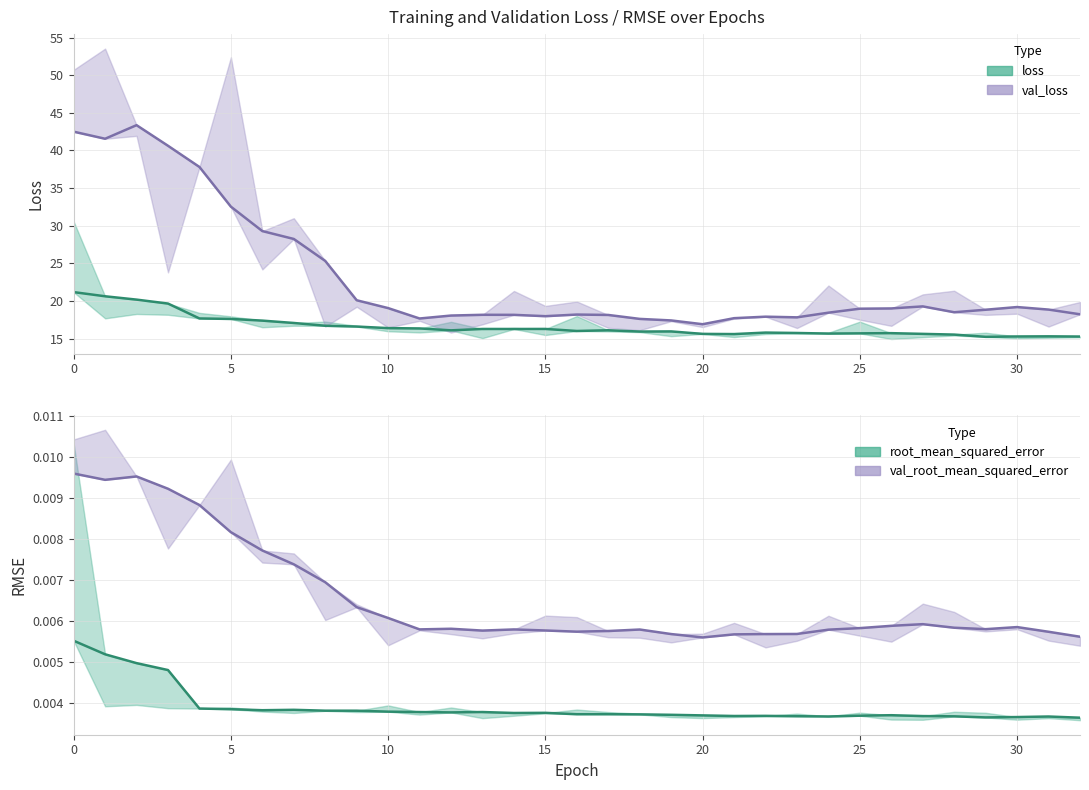

Which category has the lowest value in the root_mean_squared_error series?

32